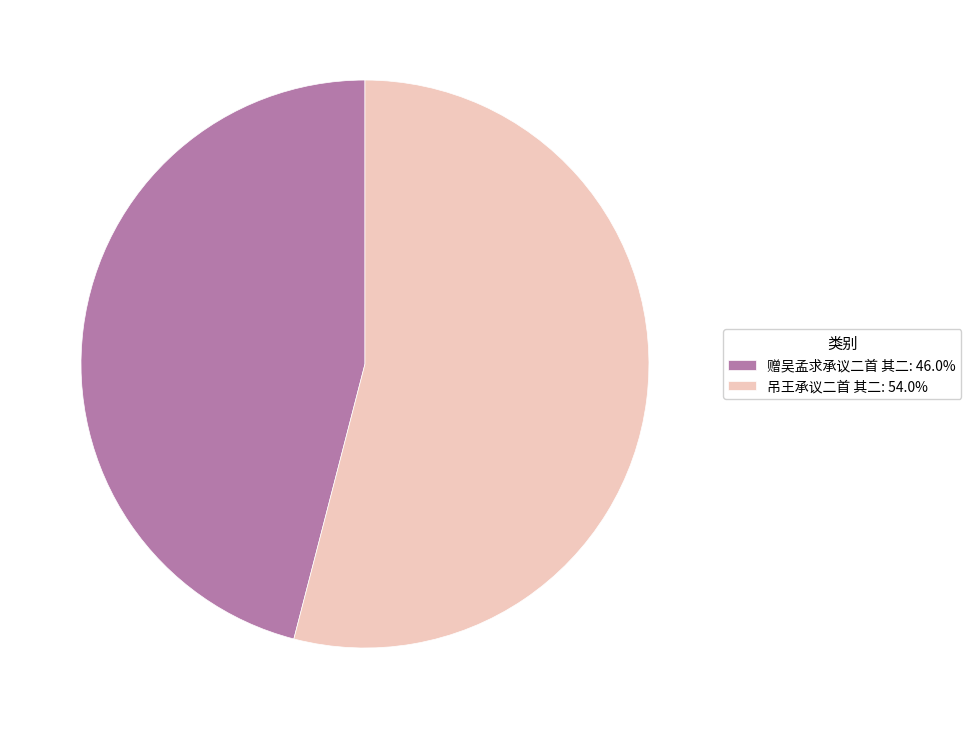

Do 吊王承议二首 其二: 54.0% and 赠吴孟求承议二首 其二: 46.0% together represent more than half of the pie?

Yes